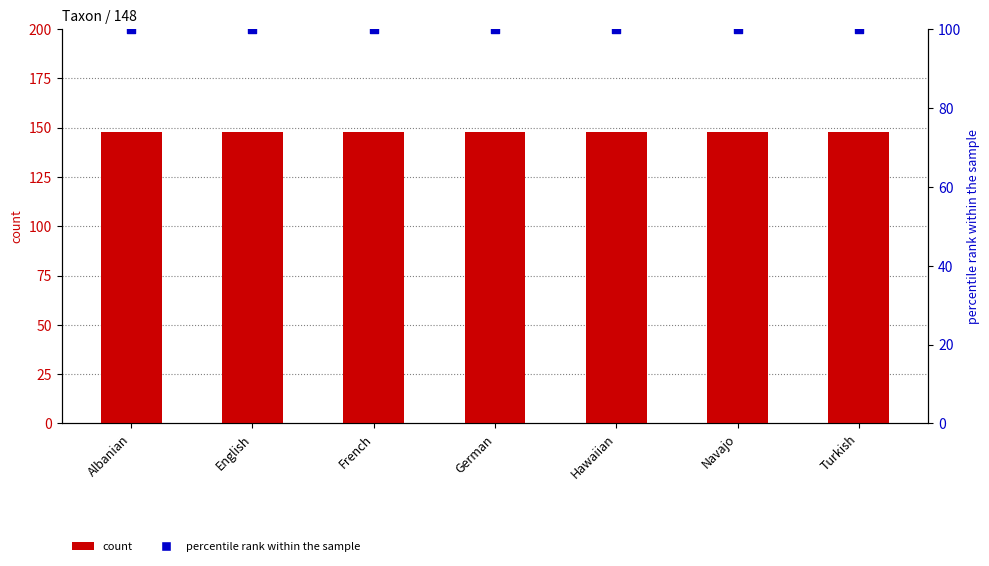

Which series reaches the minimum Y coordinate?

percentile rank within the sample